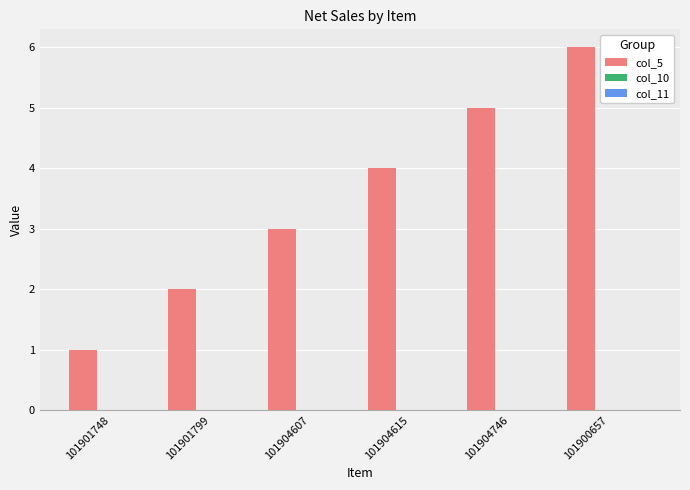

What is the greatest value displayed?

6